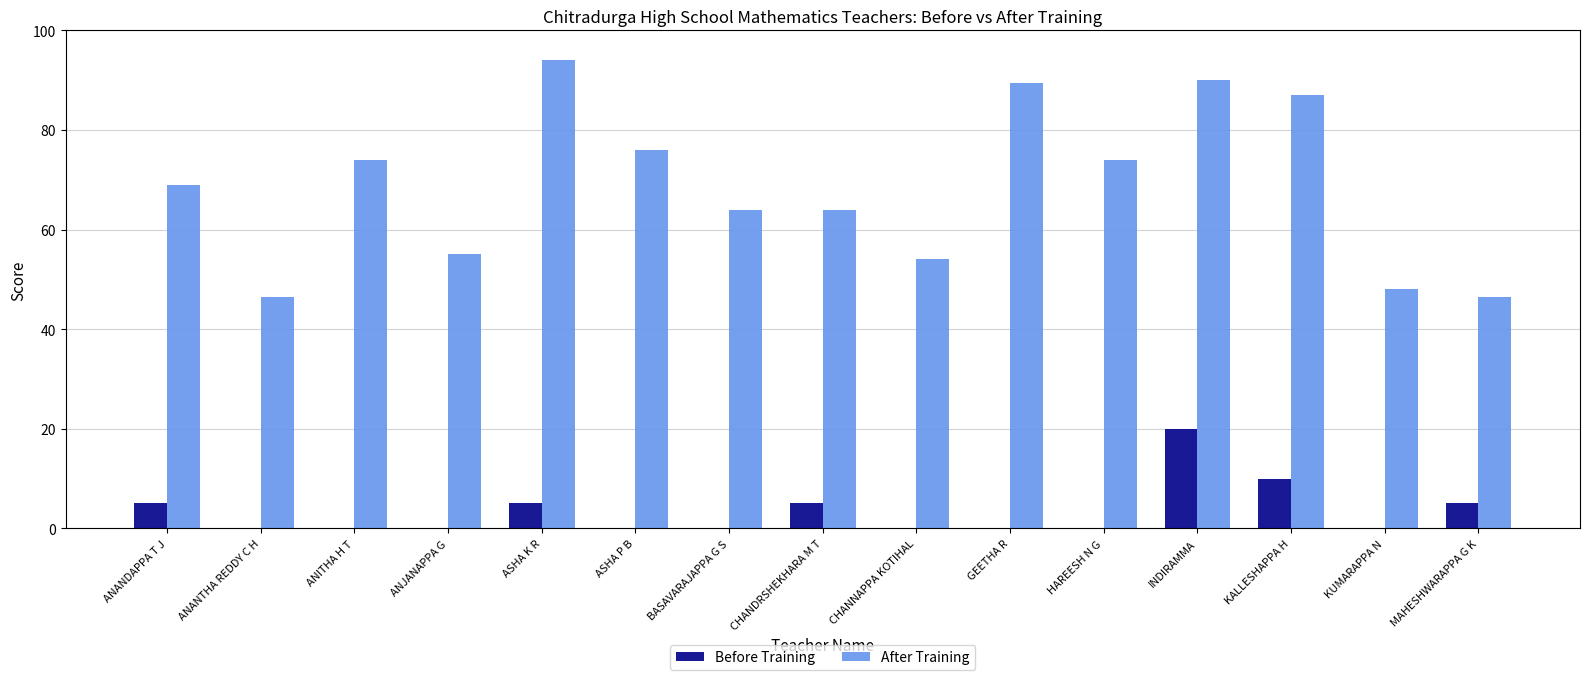

What is the sum of all After Training values?

1031.5